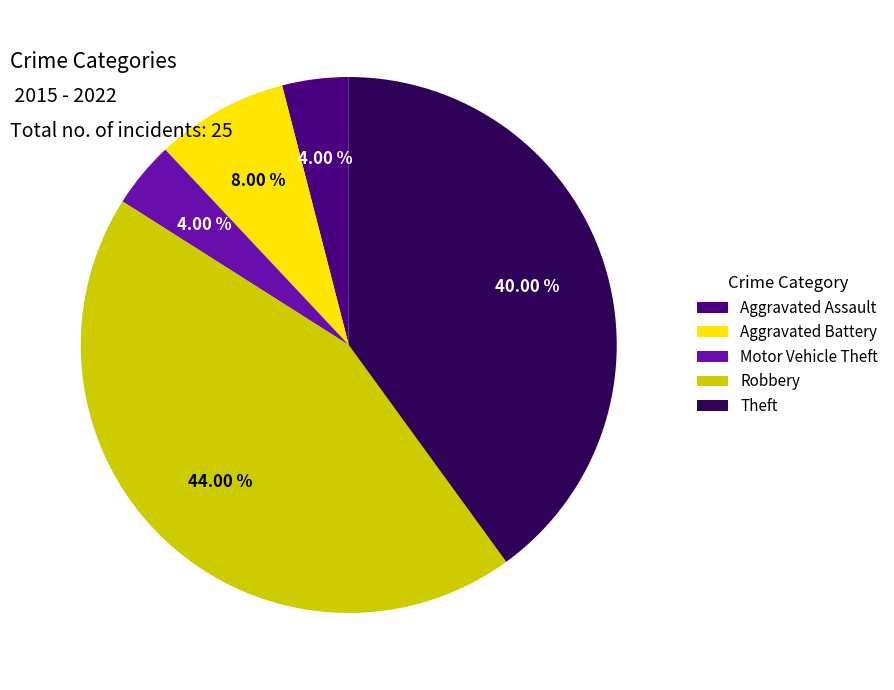

How many slices are in this pie chart?

5